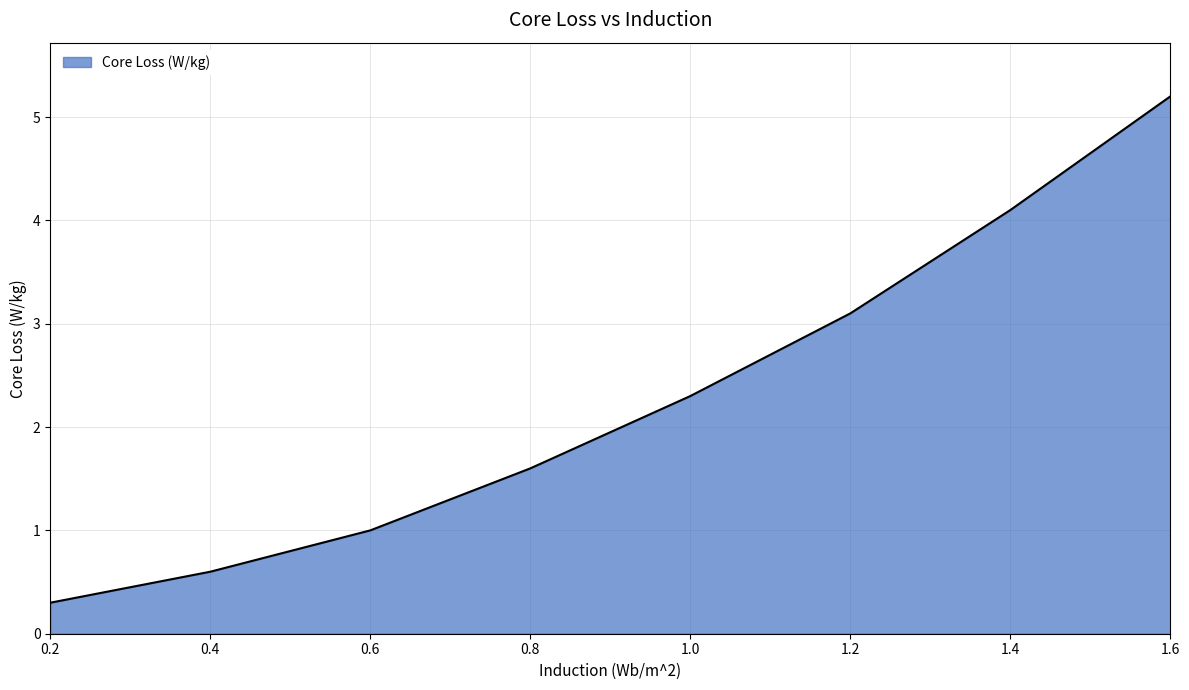

What is the approximate value at 1.2?

3.1